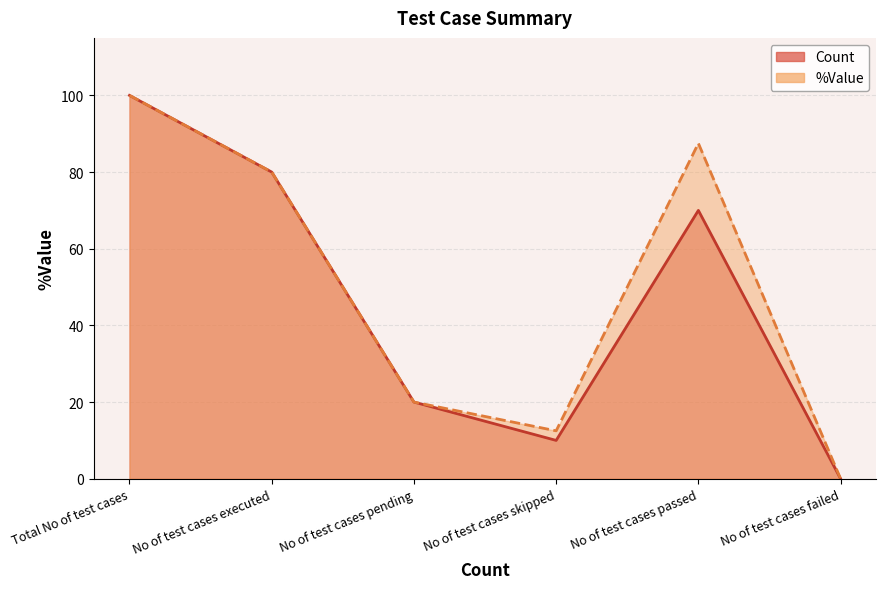

What is the highest value of the Count series?

100.0